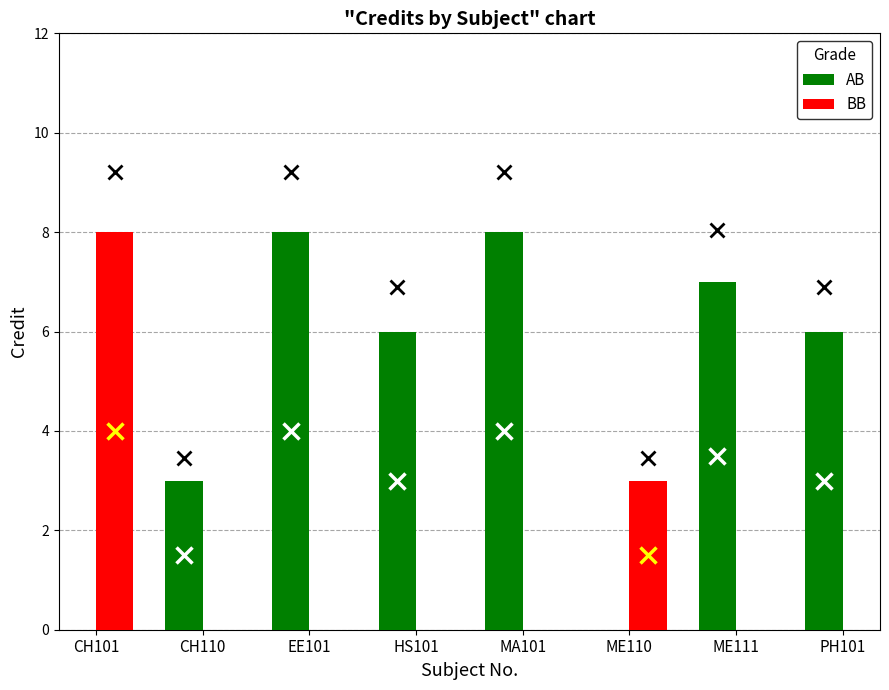

Is it true that the value at ME111 is 7?

True